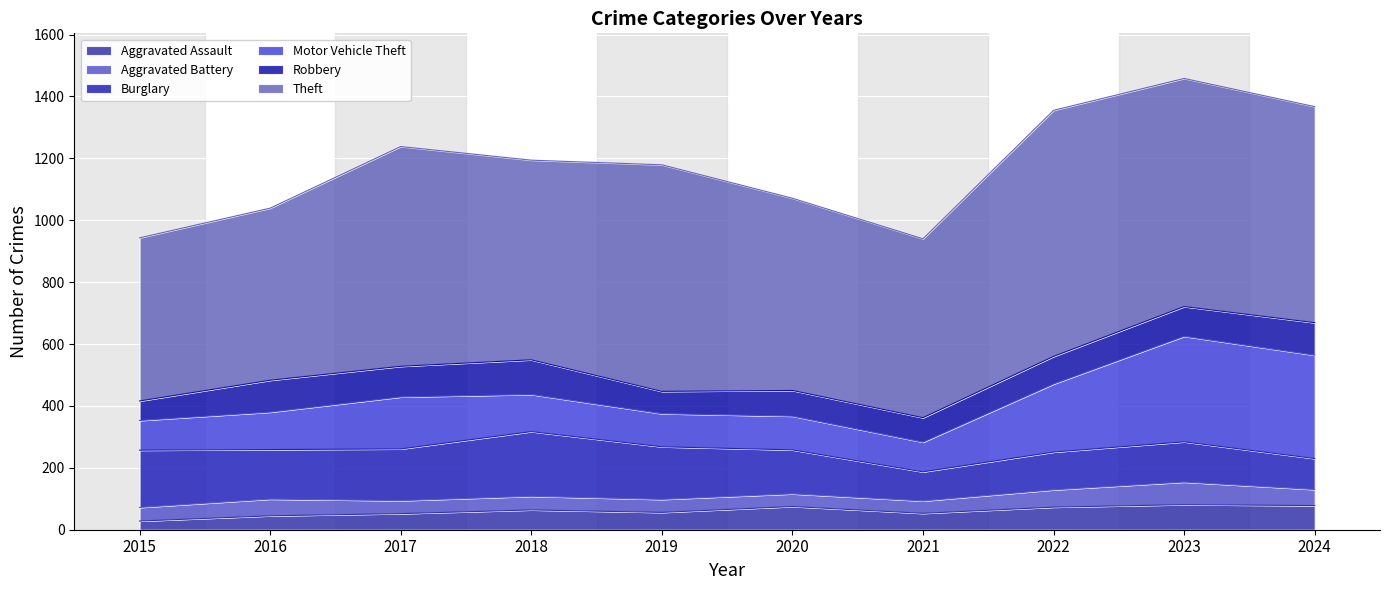

What are all the series names shown in the legend?

Aggravated Assault, Aggravated Battery, Burglary, Motor Vehicle Theft, Robbery, Theft